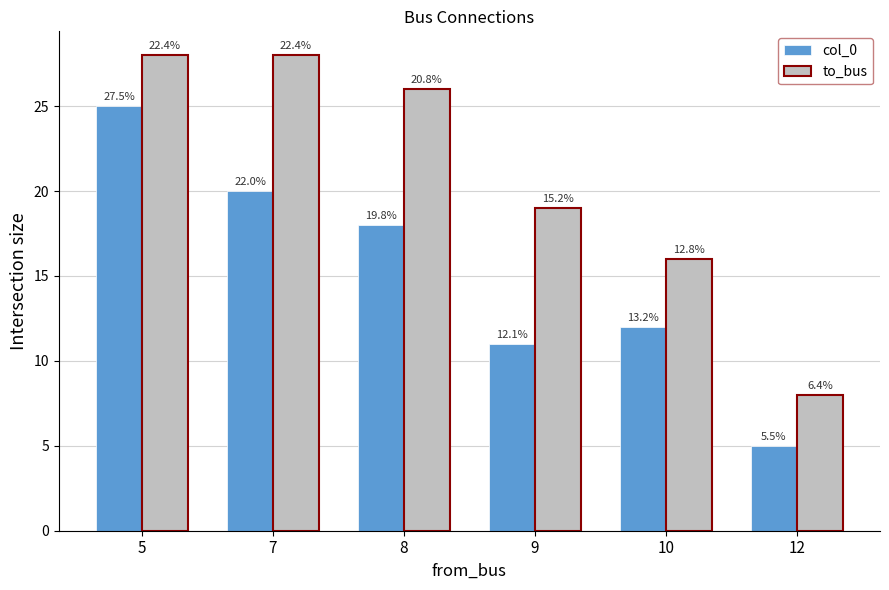

What is the value of the col_0 bar at the 4th from the left?

11